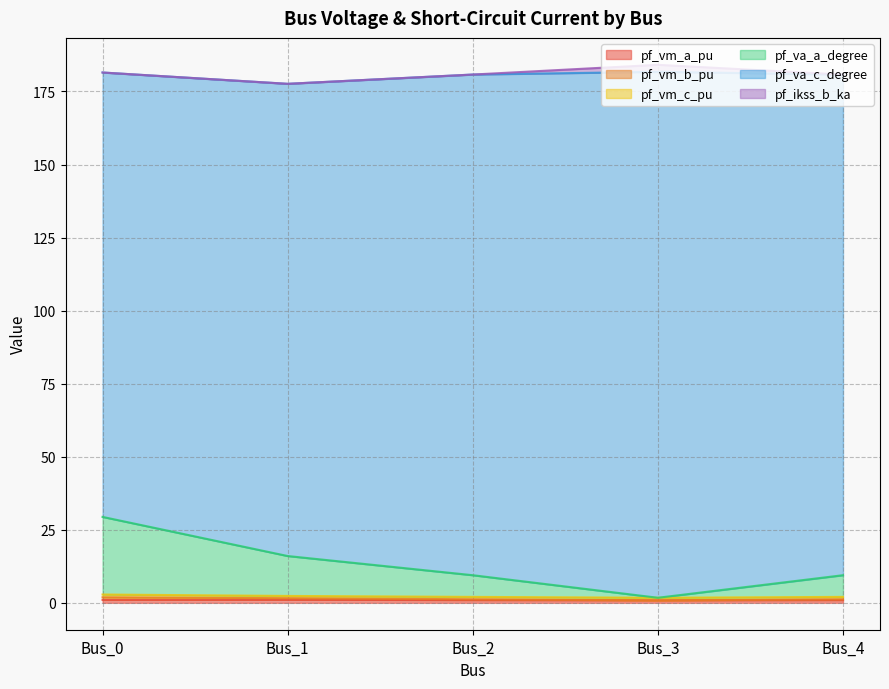

What is the average value of the pf_vm_b_pu series?

2.2